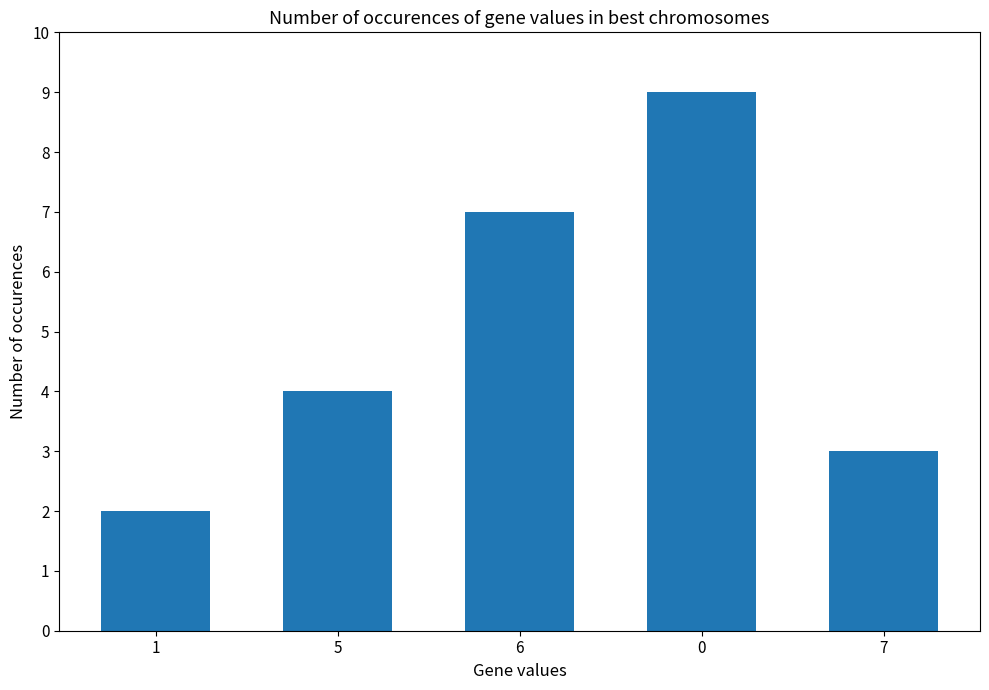

How many distinct data groups are displayed?

1